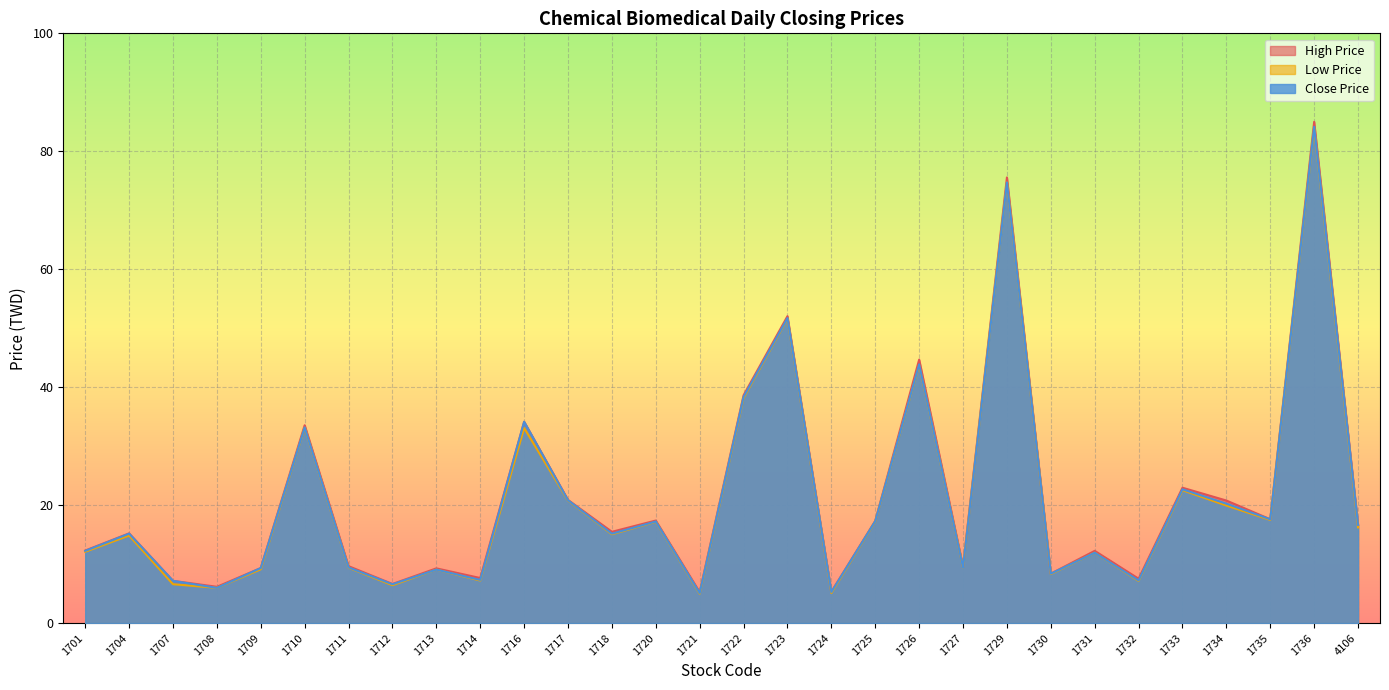

How many lines are shown in the chart?

3